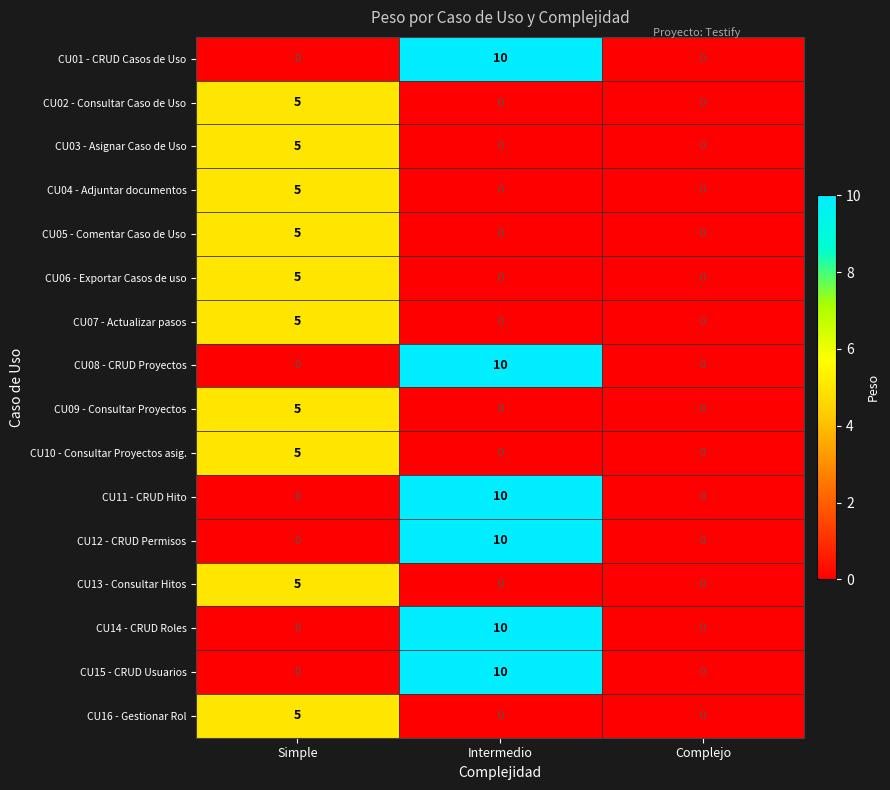

What is the maximum value for CU12 - CRUD Permisos?

10